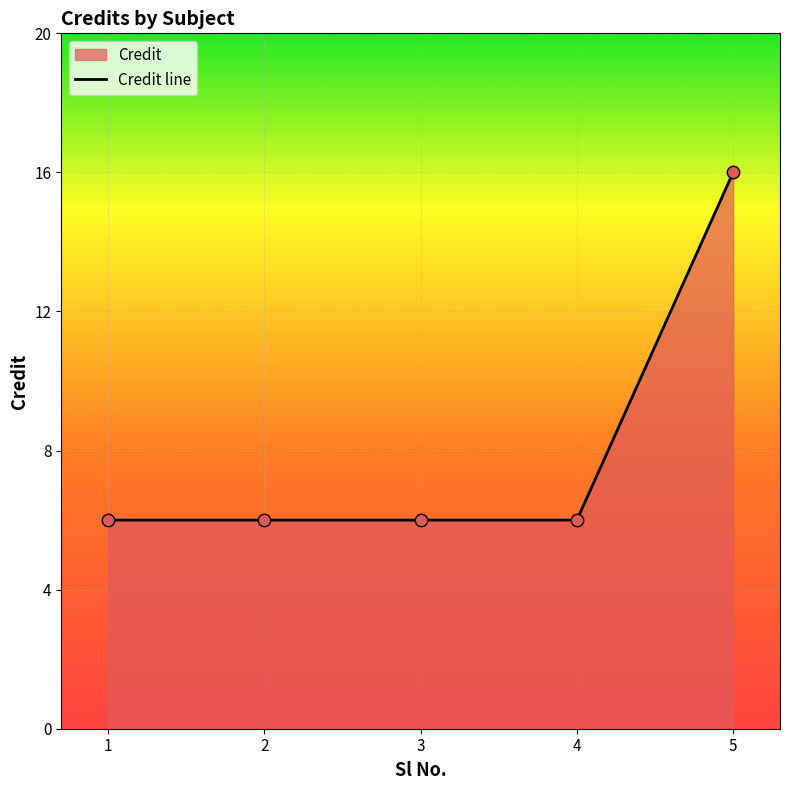

What is the change in value from 1 to 5?

+10